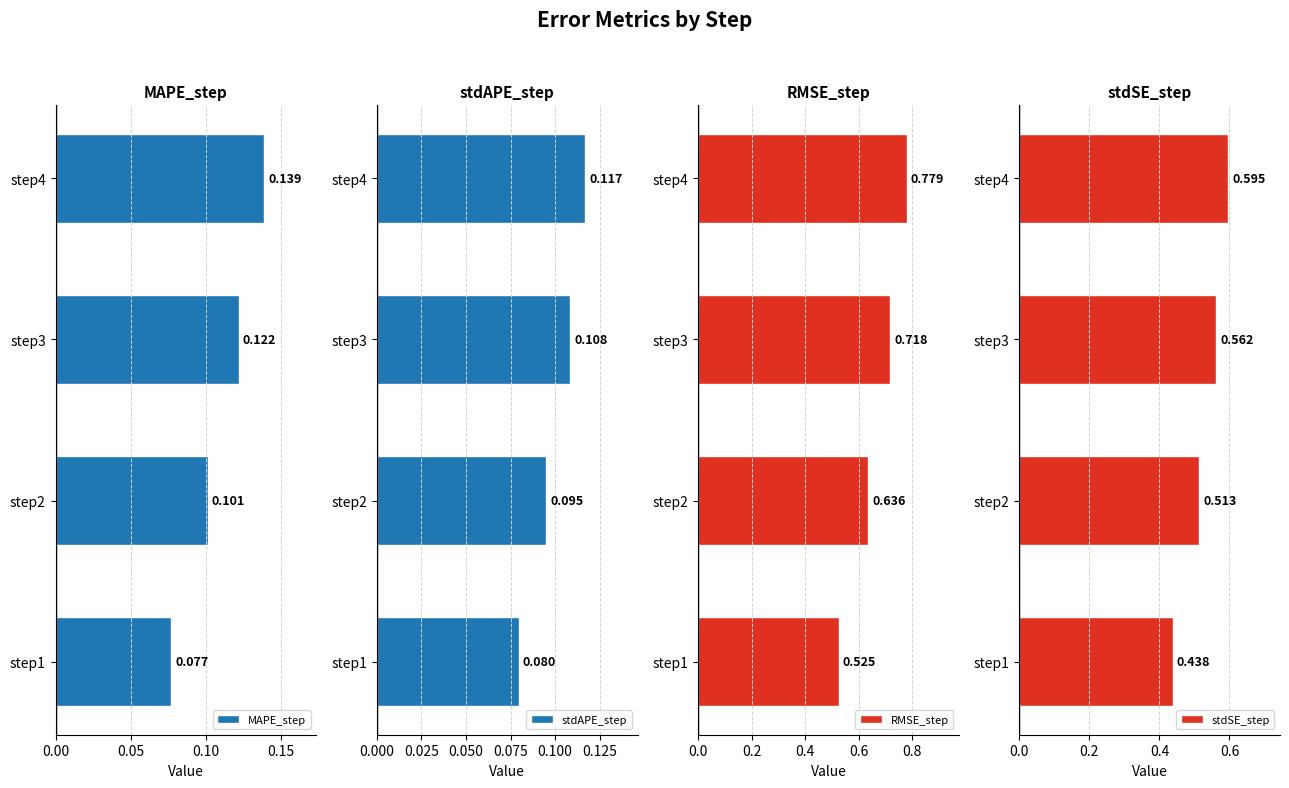

What is the difference between the highest and lowest values at step3?

0.6